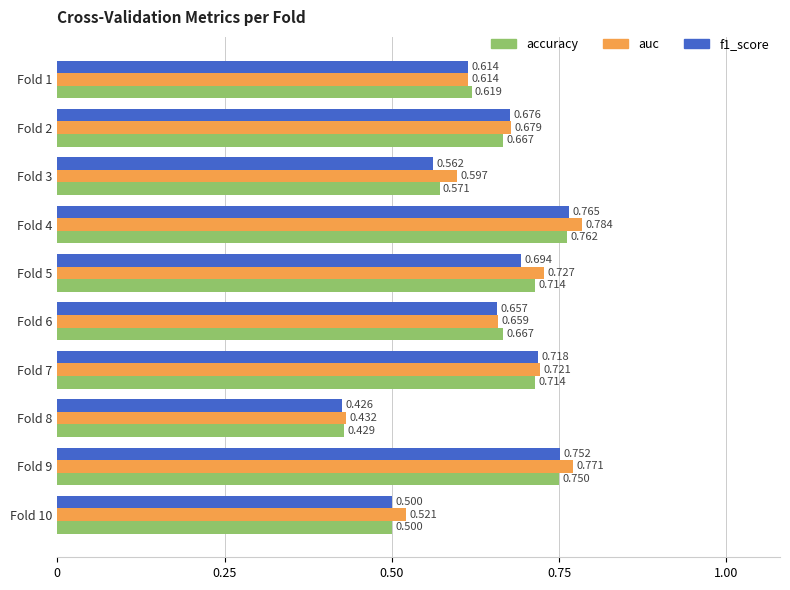

Between Fold 2 and Fold 7, which series saw the biggest shift?

accuracy